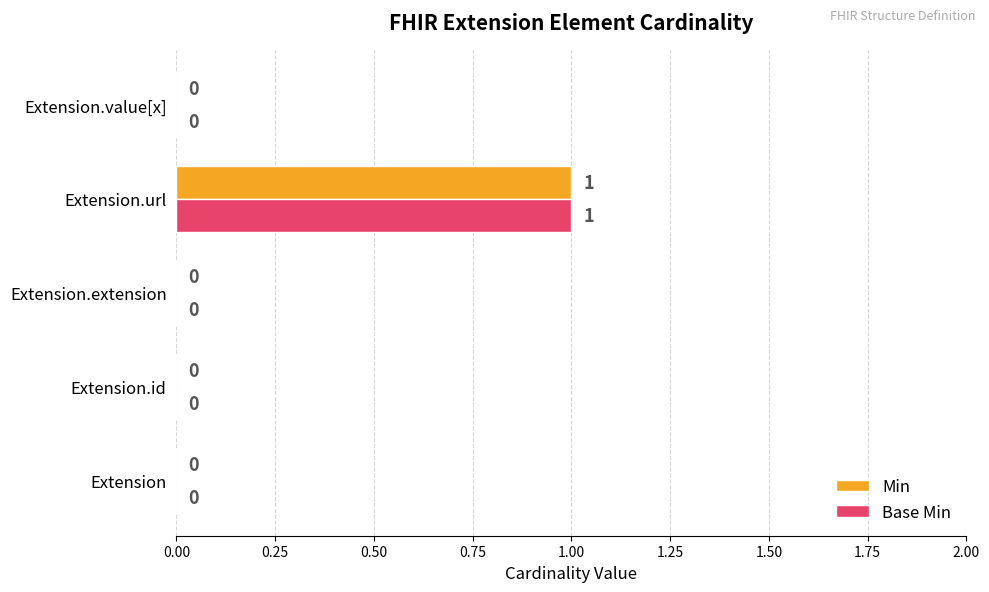

The Base Min series shows 0 at Extension.value[x]. True or false?

True